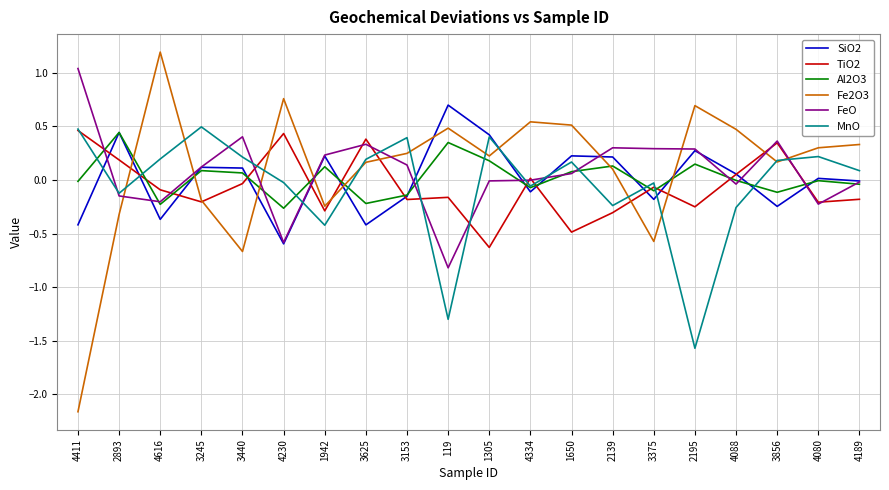

At which category does the chart reach its minimum across all series?

4411